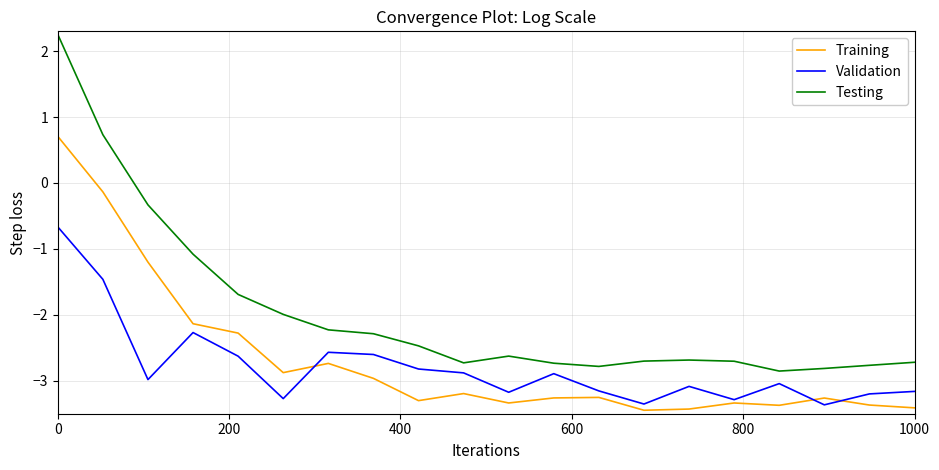

True or false: Validation and Testing cross at least once.

False